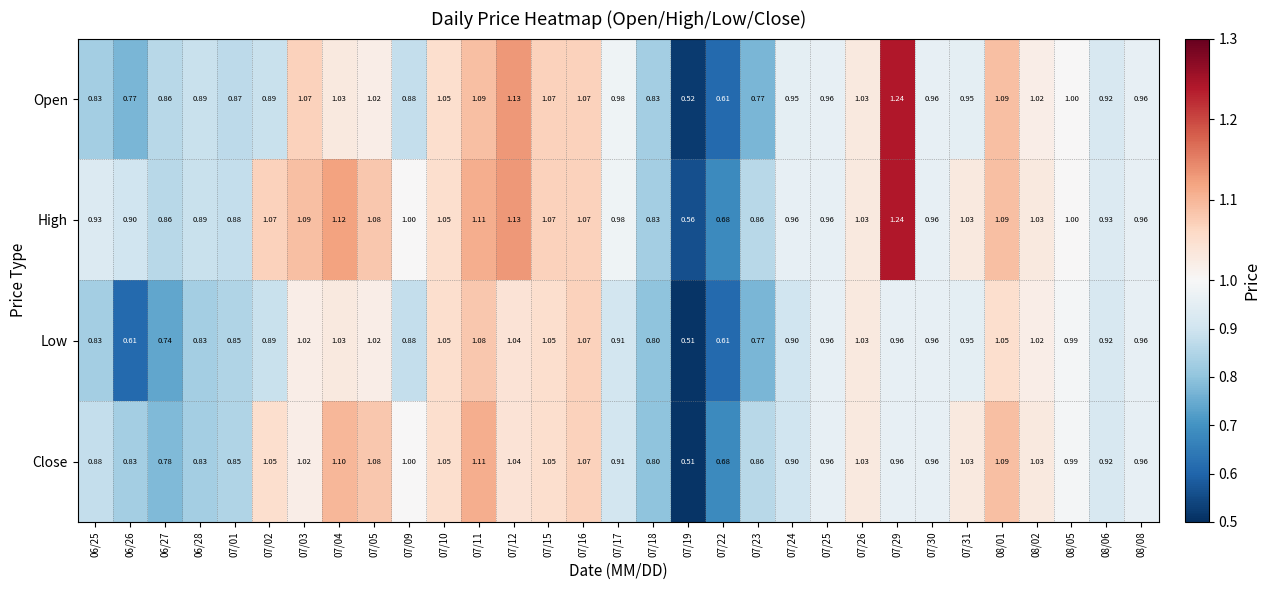

Between 07/01 and 07/09, which series saw the biggest shift?

Close